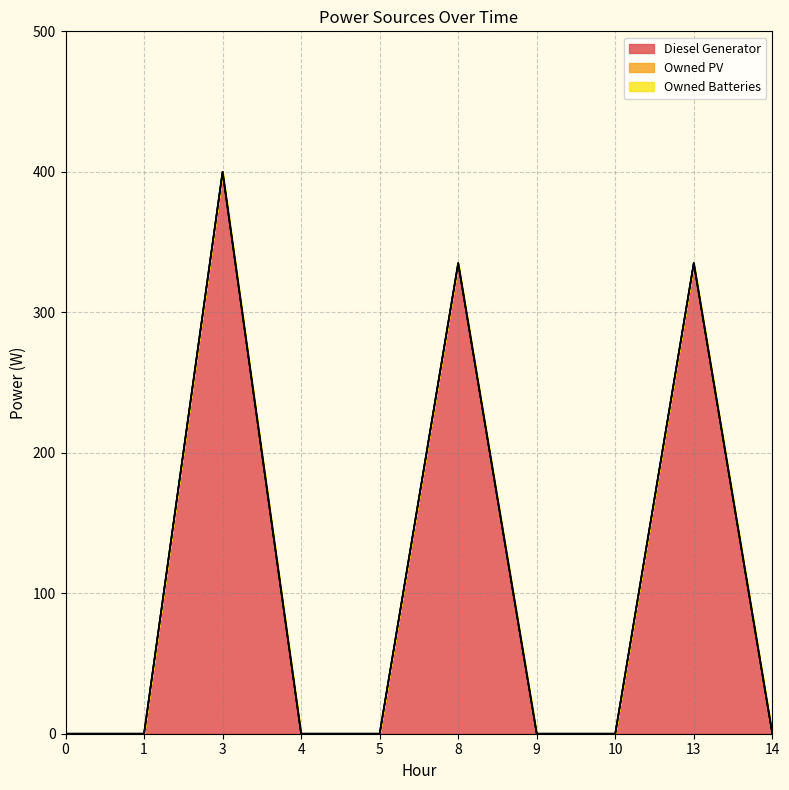

Where is Diesel Generator nearest to the value 200?

13